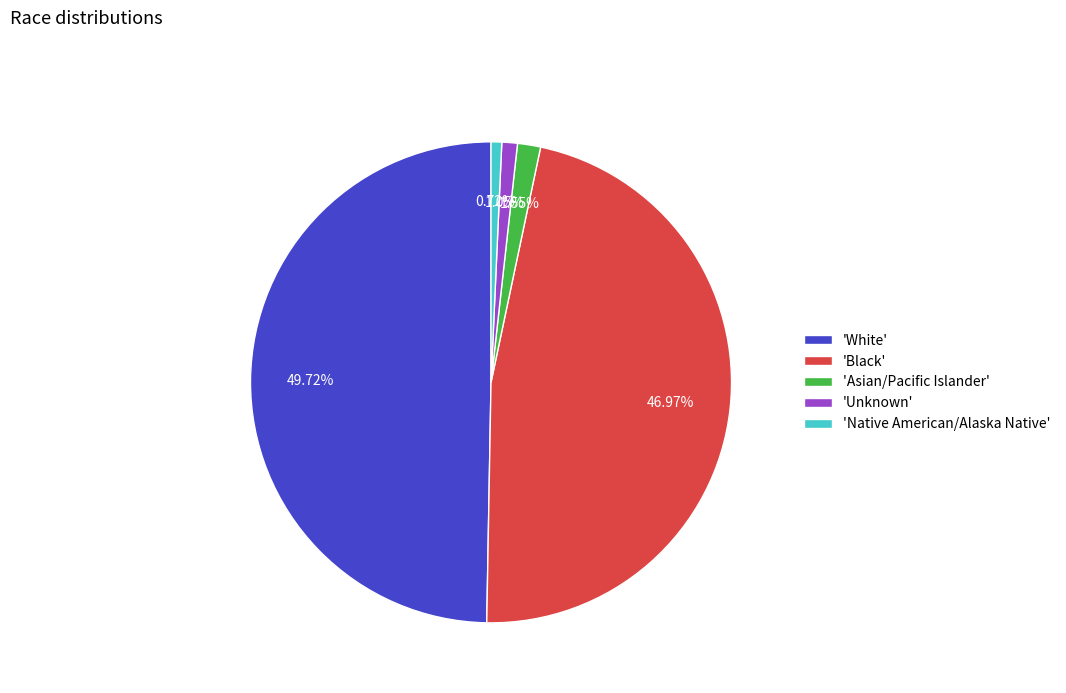

Does 'Unknown' account for over 50% of the chart?

No